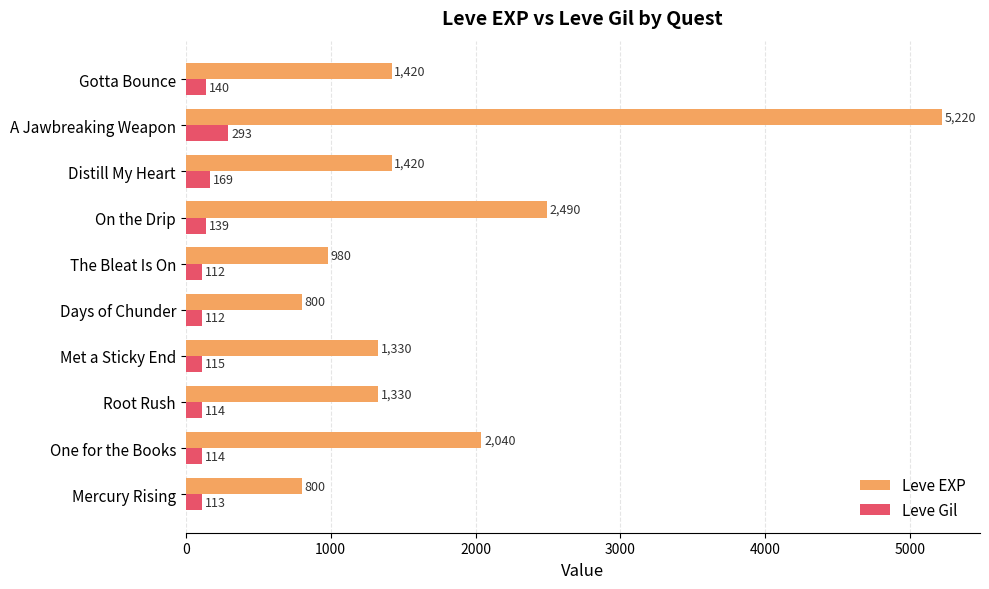

List the series in order of their overall mean, lowest first.

Leve Gil, Leve EXP